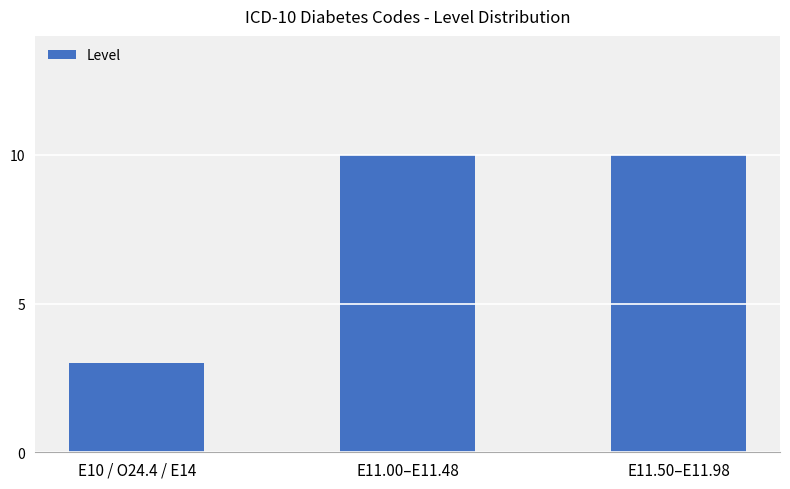

What position from the right is E10 / O24.4 / E14?

3